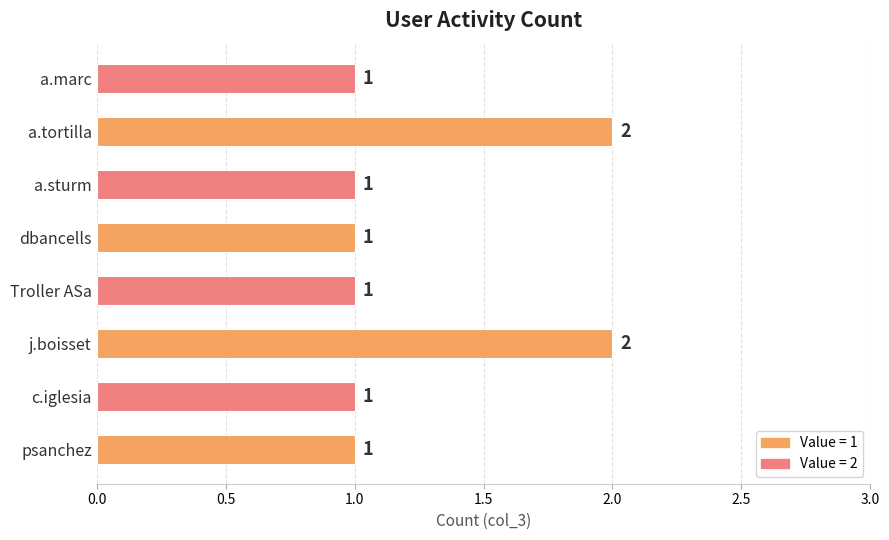

What is the sum of all values?

10